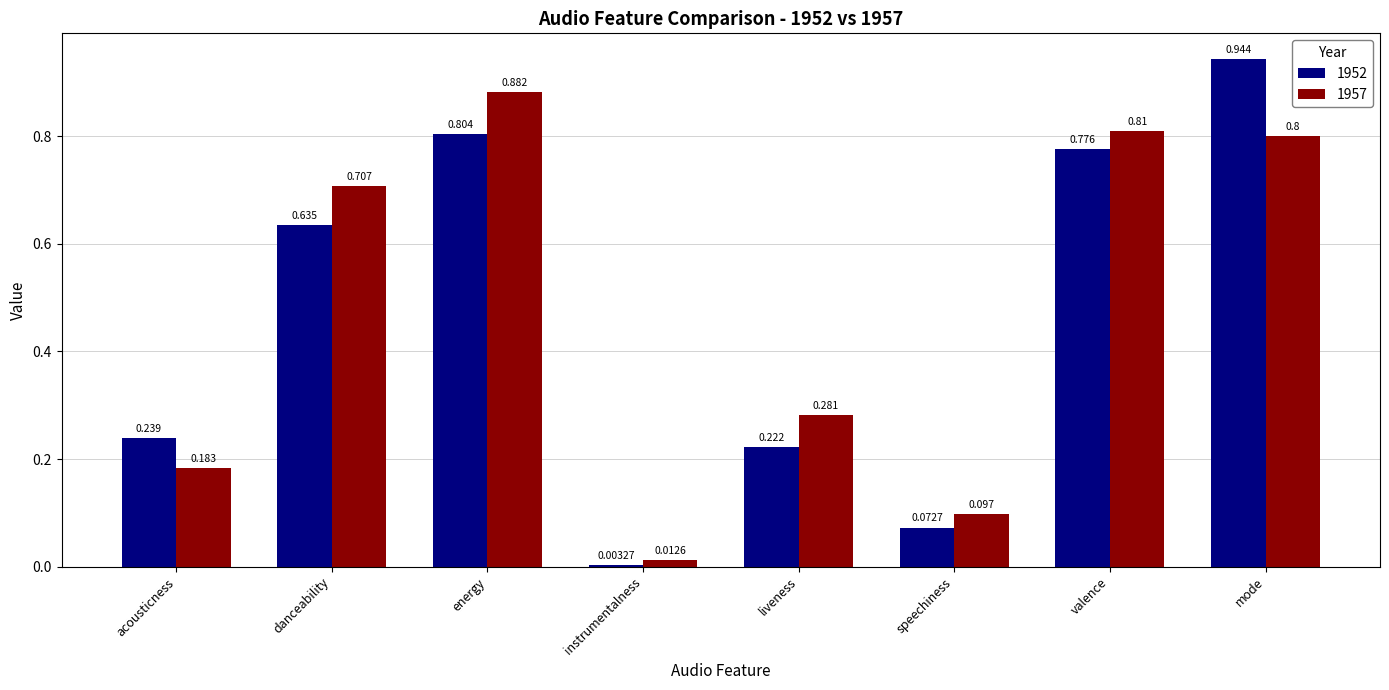

Is the value of 1952 at liveness greater than the value of 1957 at liveness?

No